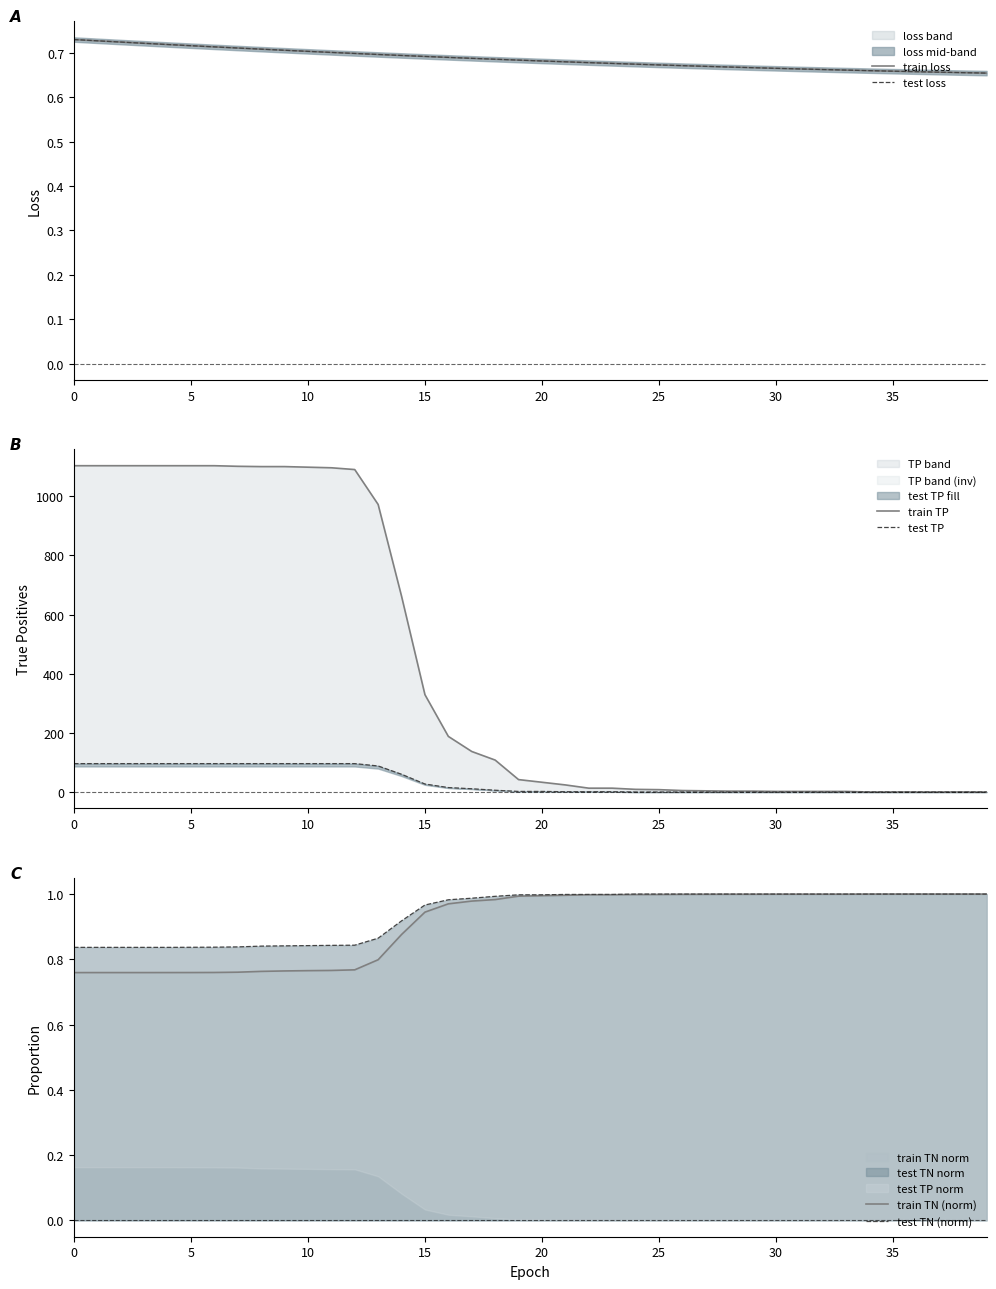

What is the value of the test loss point at the 26th from the left?

0.7